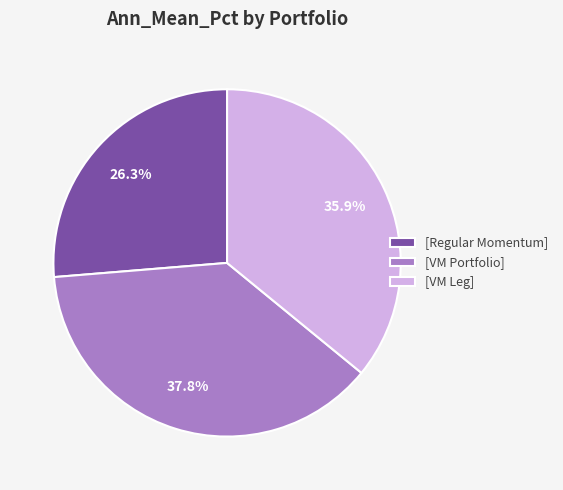

What is the smallest slice in the pie chart?

[Regular Momentum]